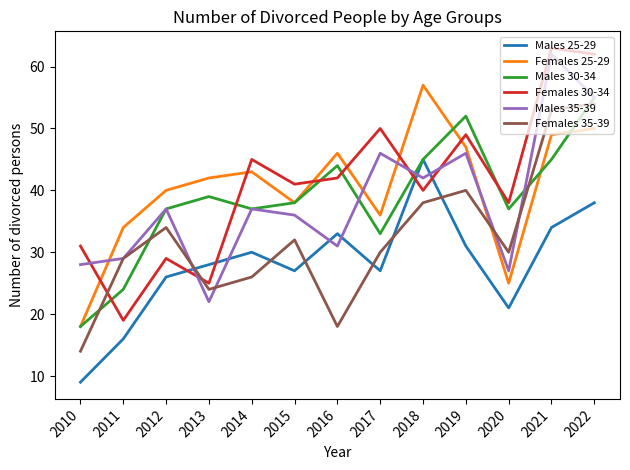

Is it true that Males 25-29 equals 25 at 2022?

False